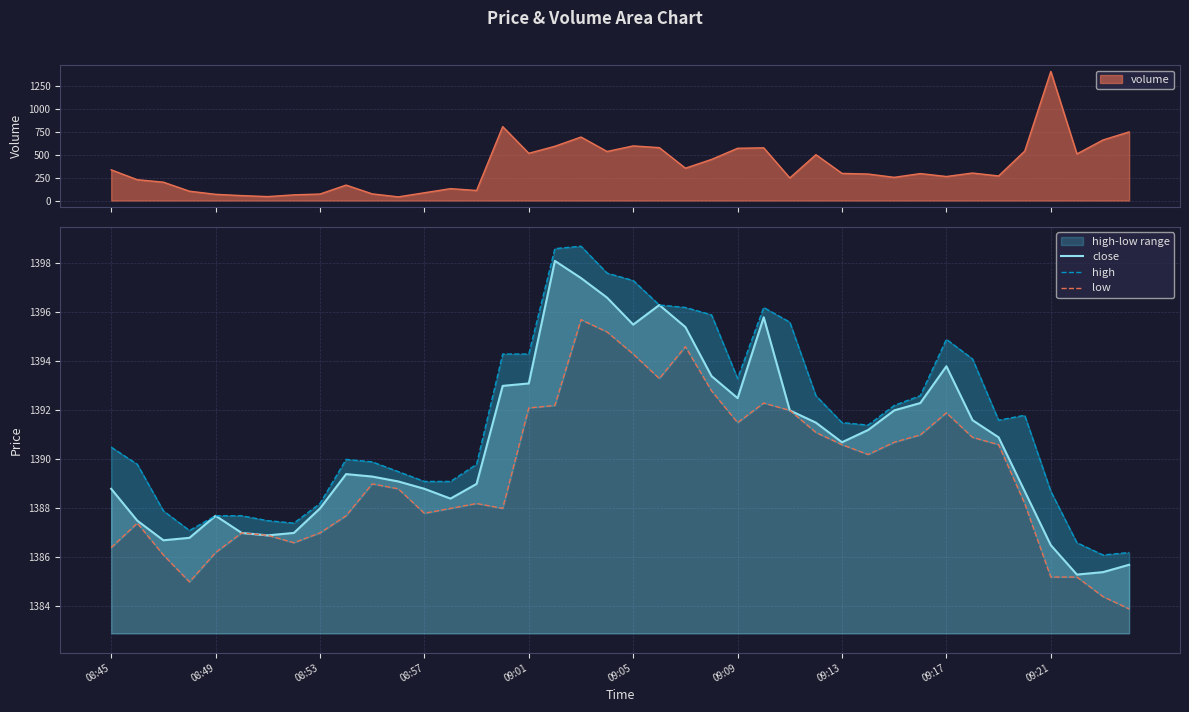

Count the number of categories in the chart.

40